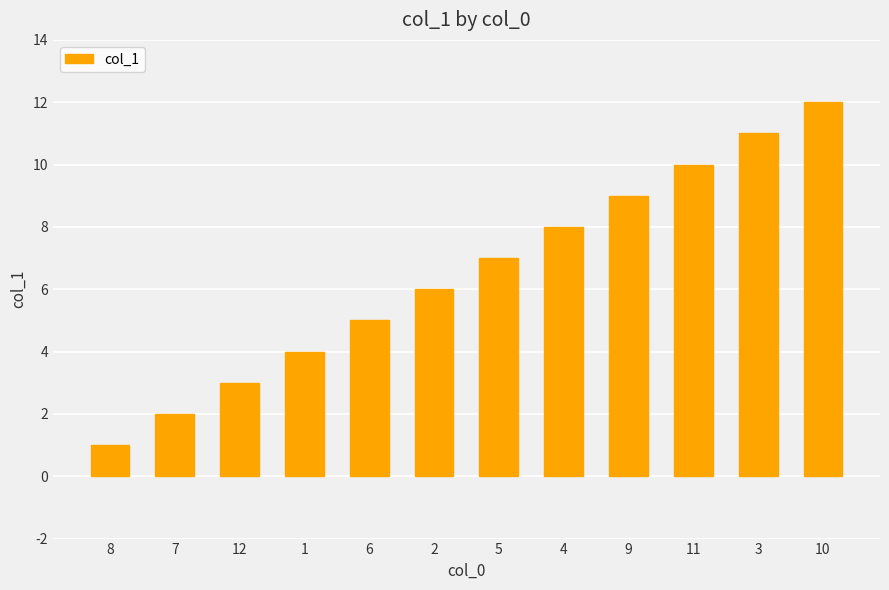

What is the change in value from 6 to 2?

+1